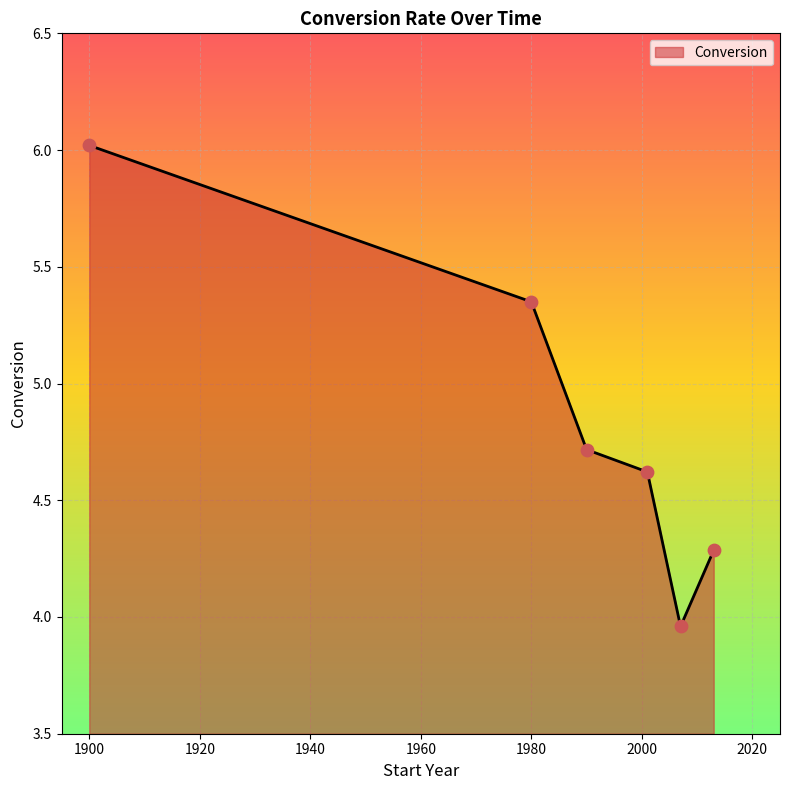

What is the sum of all values?

29.0